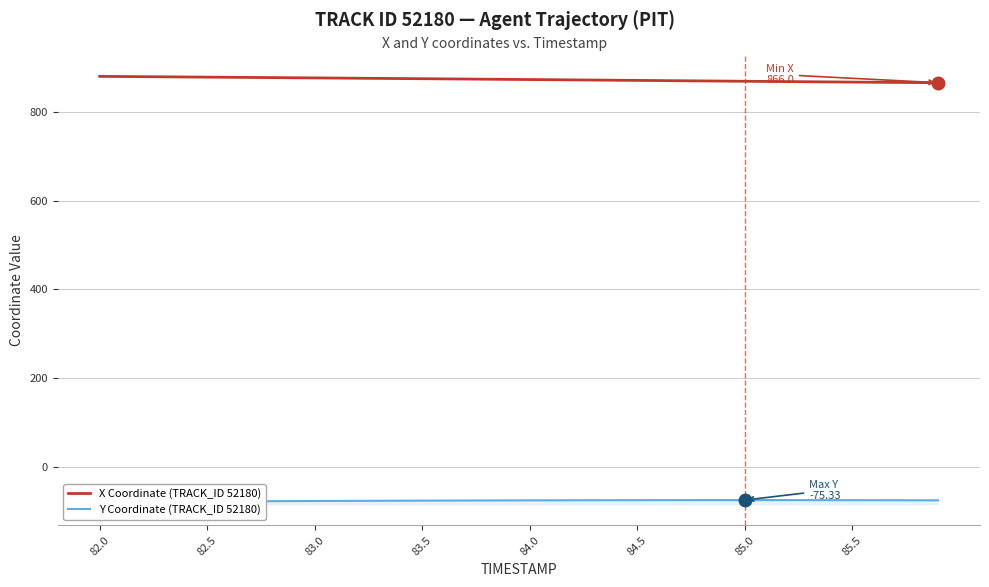

What is the lowest value of the X Coordinate (TRACK_ID 52180) series?

866.0